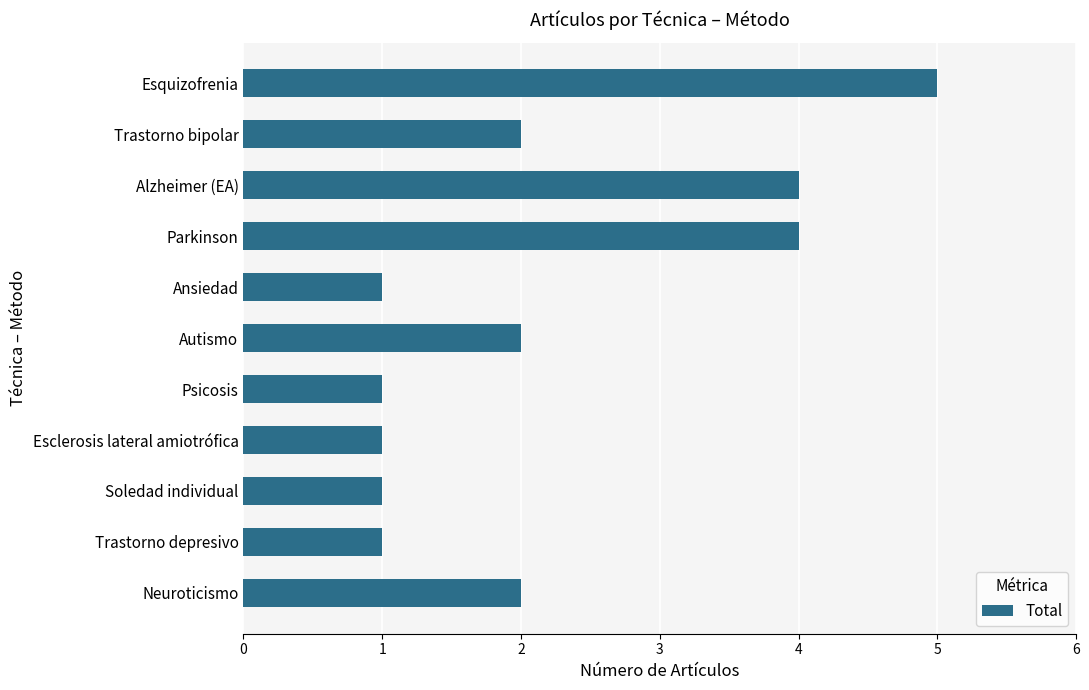

Reading top to bottom, transcribe all the data shown in this chart.

5	2	4	4	1	2	1	1	1	1	2